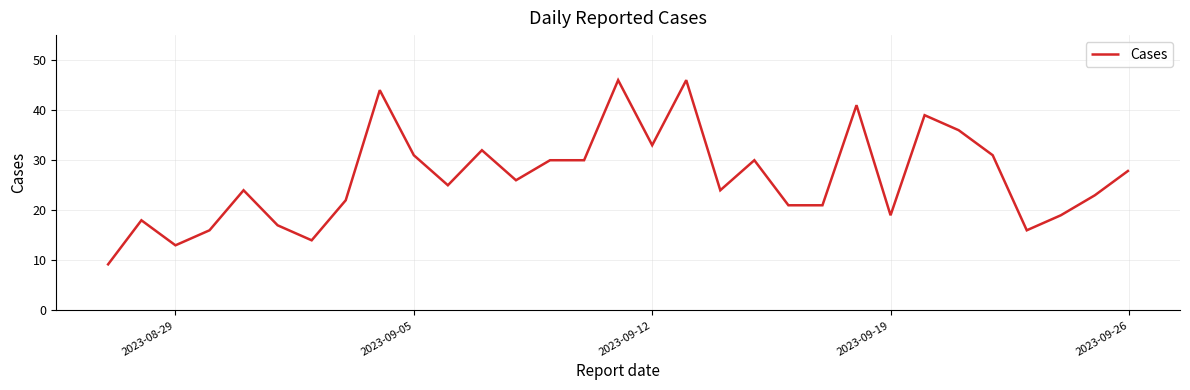

What is the maximum value shown in the chart?

46